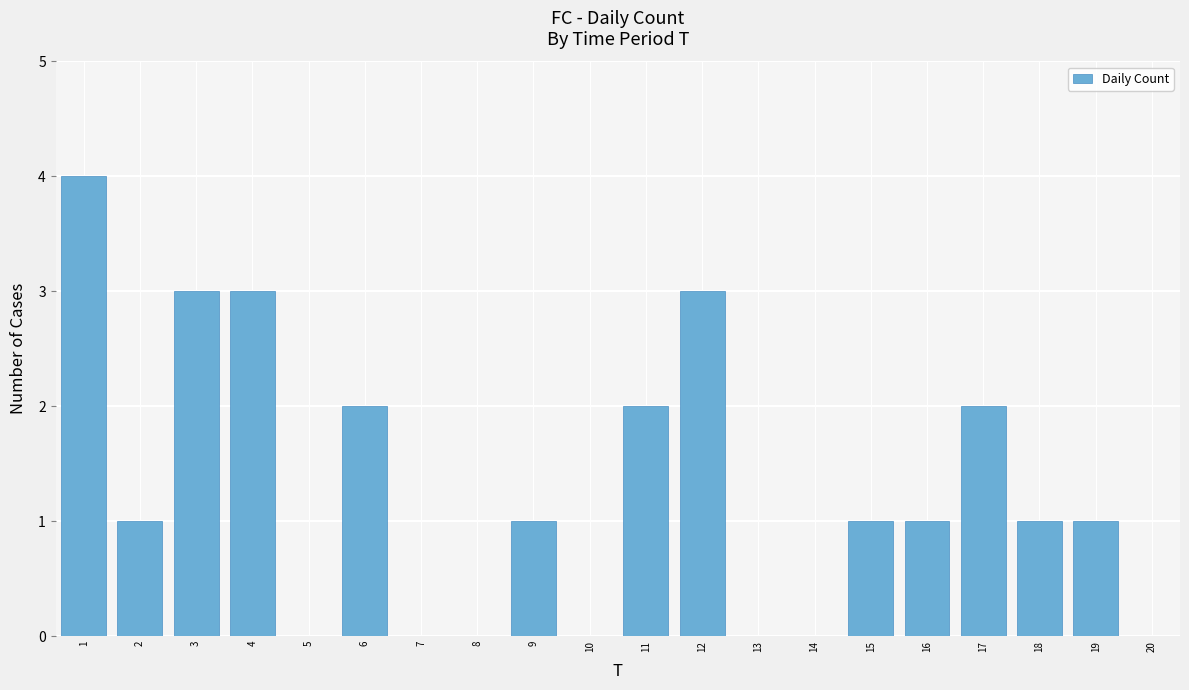

What is the sum of all values?

25